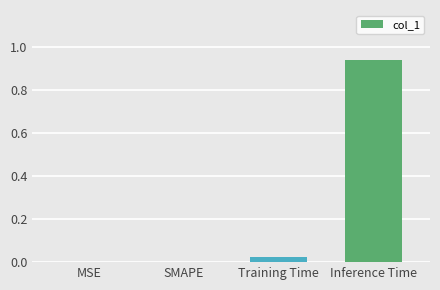

Which label corresponds to the largest value in the chart?

Inference Time